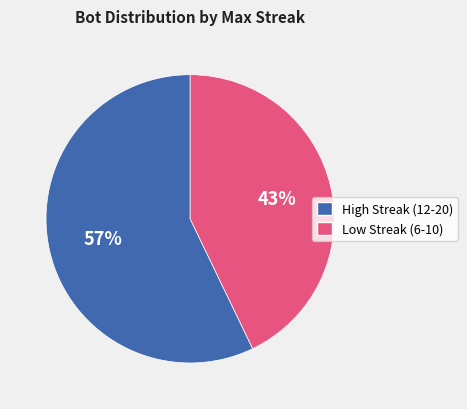

To the nearest percent, what percentage of the pie is Low Streak (6-10)?

43%